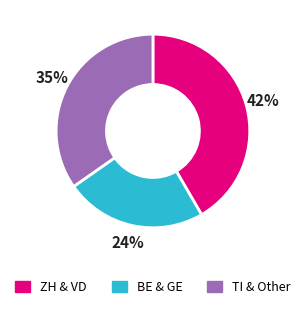

How many slices are in this pie chart?

3